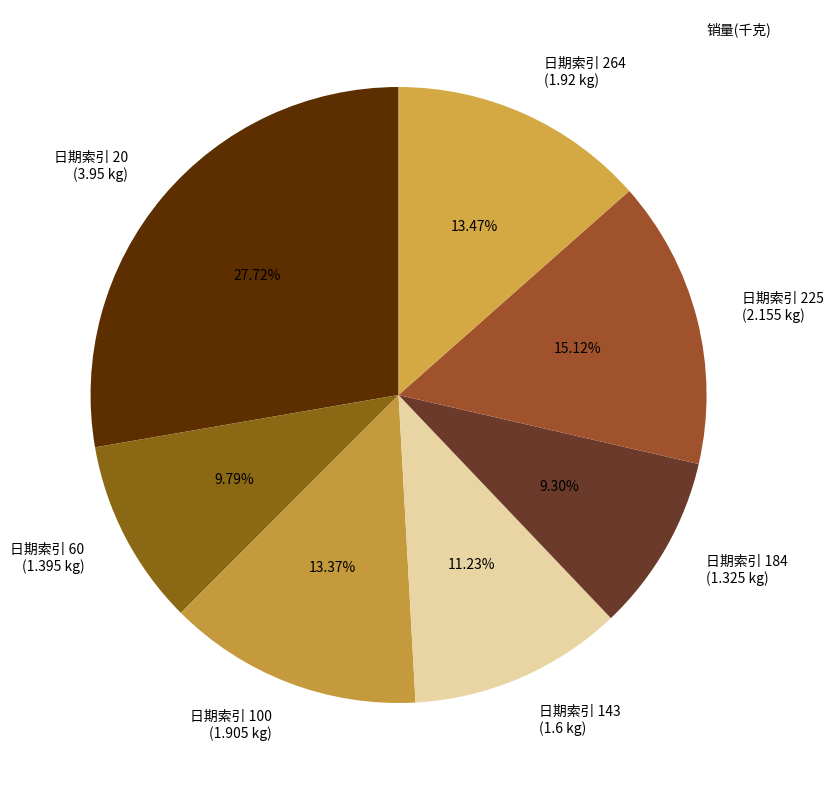

Do 日期索引 20 (3.95 kg) and 日期索引 60 (1.395 kg) together represent more than half of the pie?

No